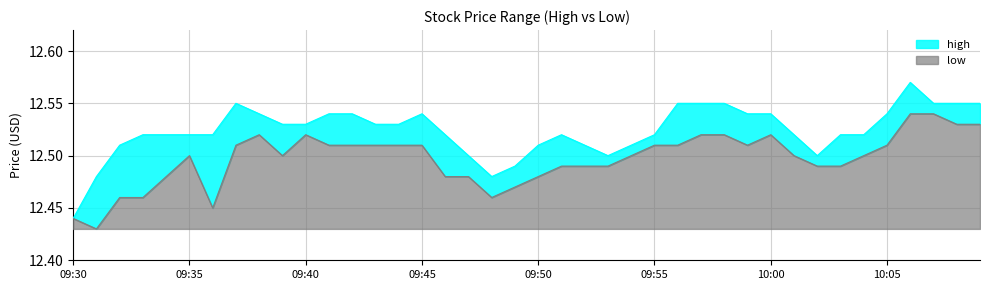

List the labels in order of high value, smallest first.

09:30, 09:31, 09:48, 09:49, 09:47, 09:53, 10:02, 09:32, 09:50, 09:52, 09:54, 09:33, 09:34, 09:35, 09:36, 09:46, 09:51, 09:55, 10:01, 10:03, 10:04, 09:39, 09:40, 09:43, 09:44, 09:38, 09:41, 09:42, 09:45, 09:59, 10:00, 10:05, 09:37, 09:56, 09:57, 09:58, 10:07, 10:08, 10:09, 10:06